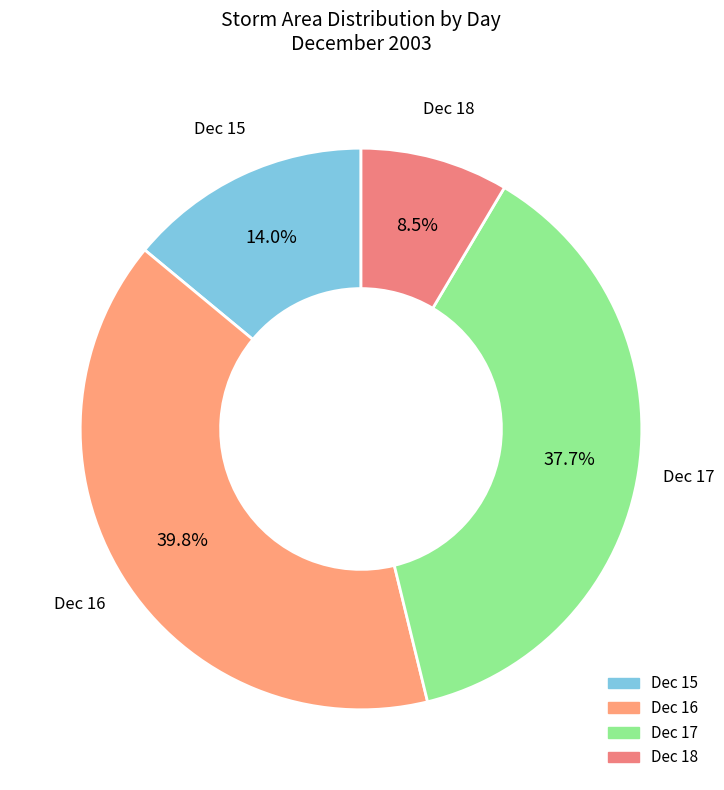

Which has a higher value, Dec 17 or Dec 16?

Dec 16